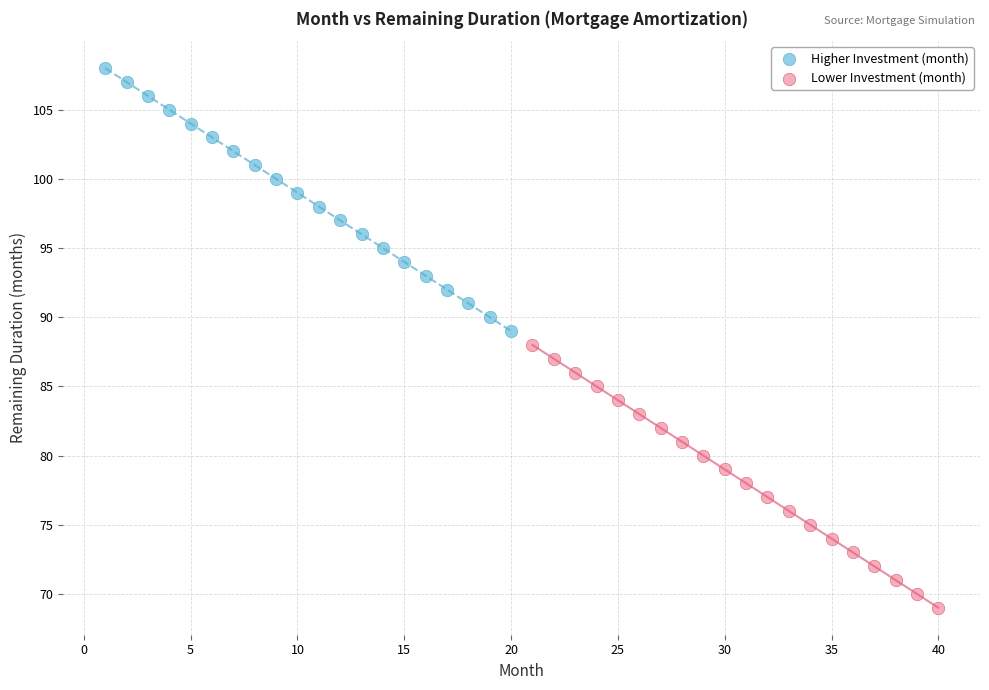

What are all the series names shown in the legend?

Higher Investment (month), Lower Investment (month)